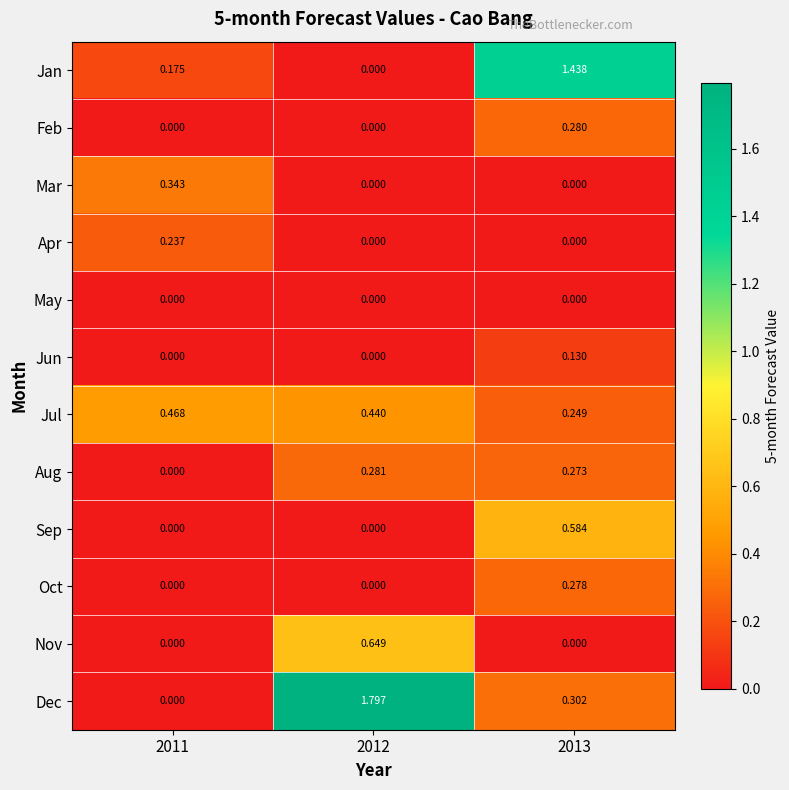

List the series in order of their peak value, lowest first.

May, Jun, Apr, Oct, Feb, Aug, Mar, Jul, Sep, Nov, Jan, Dec